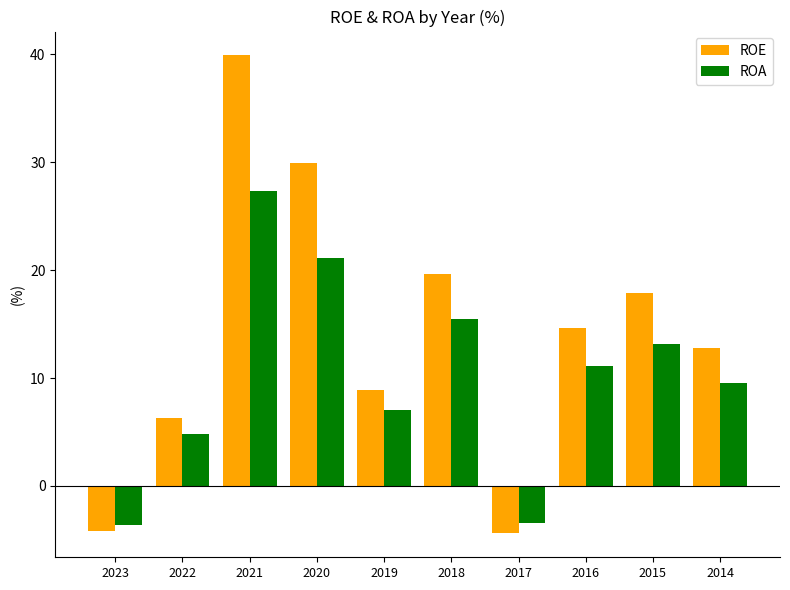

Which series has the largest total across all categories?

ROE